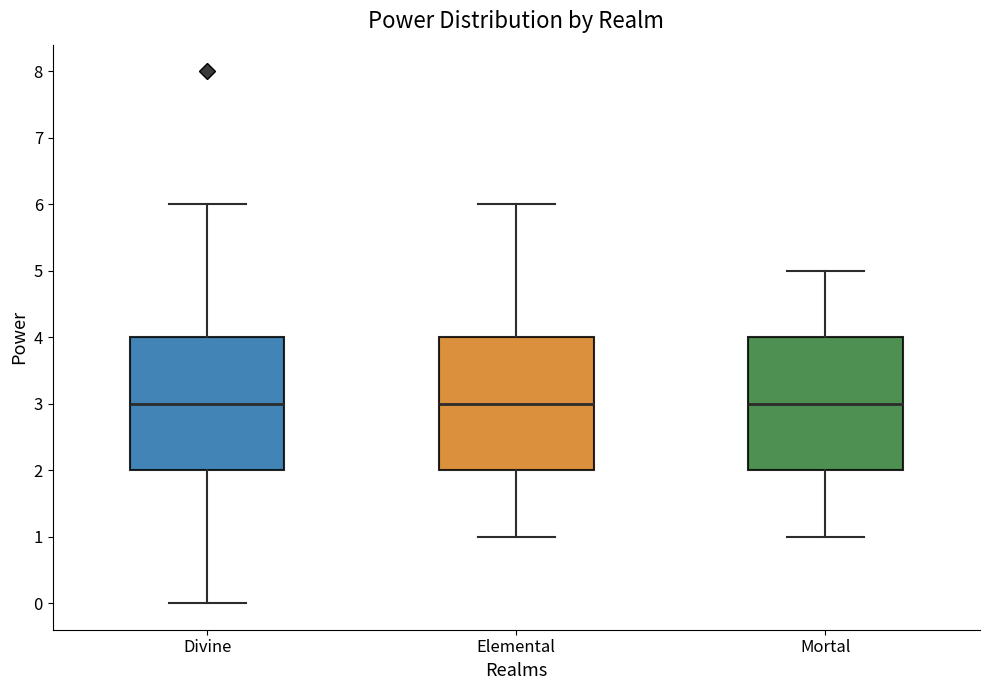

Reading left to right, transcribe this box plot: for each box, give where its median line is, the range the box spans, and where its two whiskers end, as read against the y-axis. The values are not printed on the chart, so give them approximately, as read against the axis.

Divine: median 3, box 2 to 4, whiskers 0 to 6
Elemental: median 3, box 2 to 4, whiskers 1 to 6
Mortal: median 3, box 2 to 4, whiskers 1 to 5